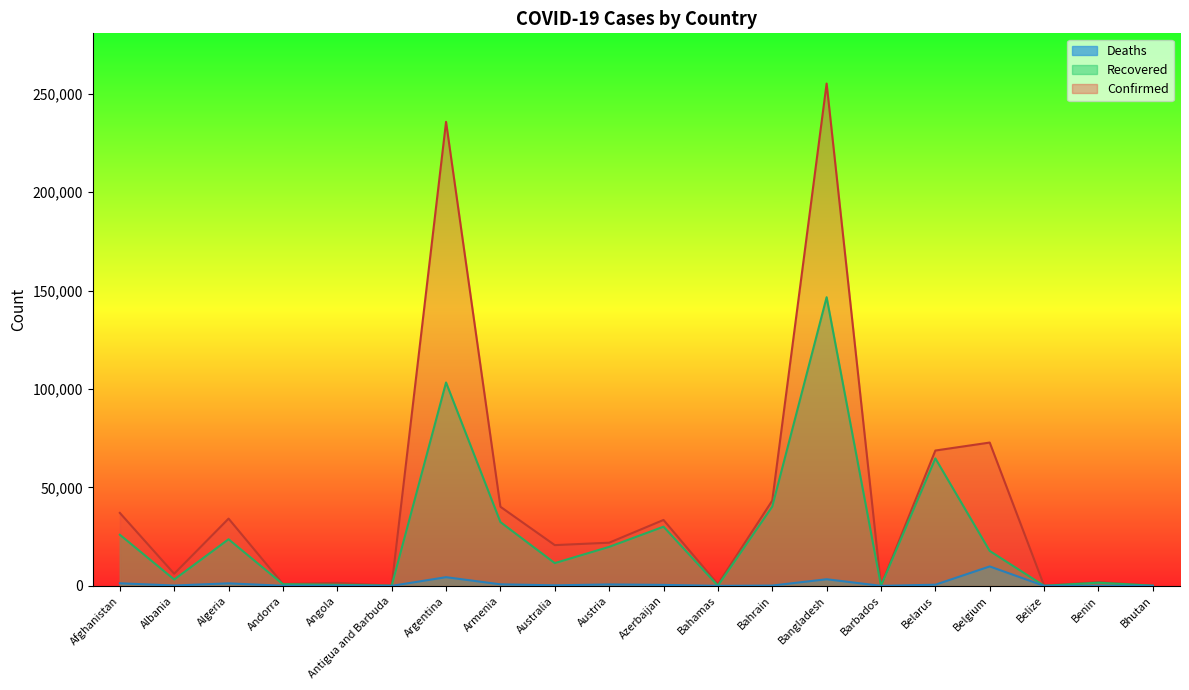

At which label is Recovered closest to 73318?

Belarus